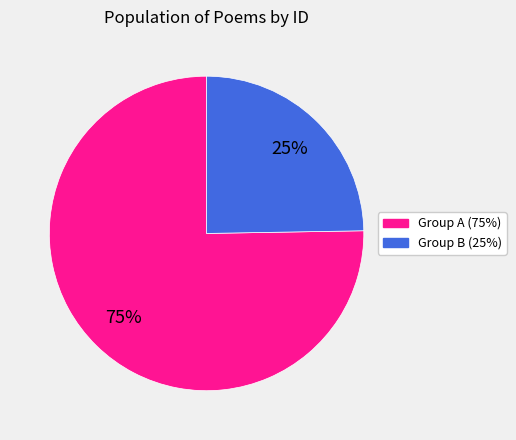

Count the number of slices in the pie.

2